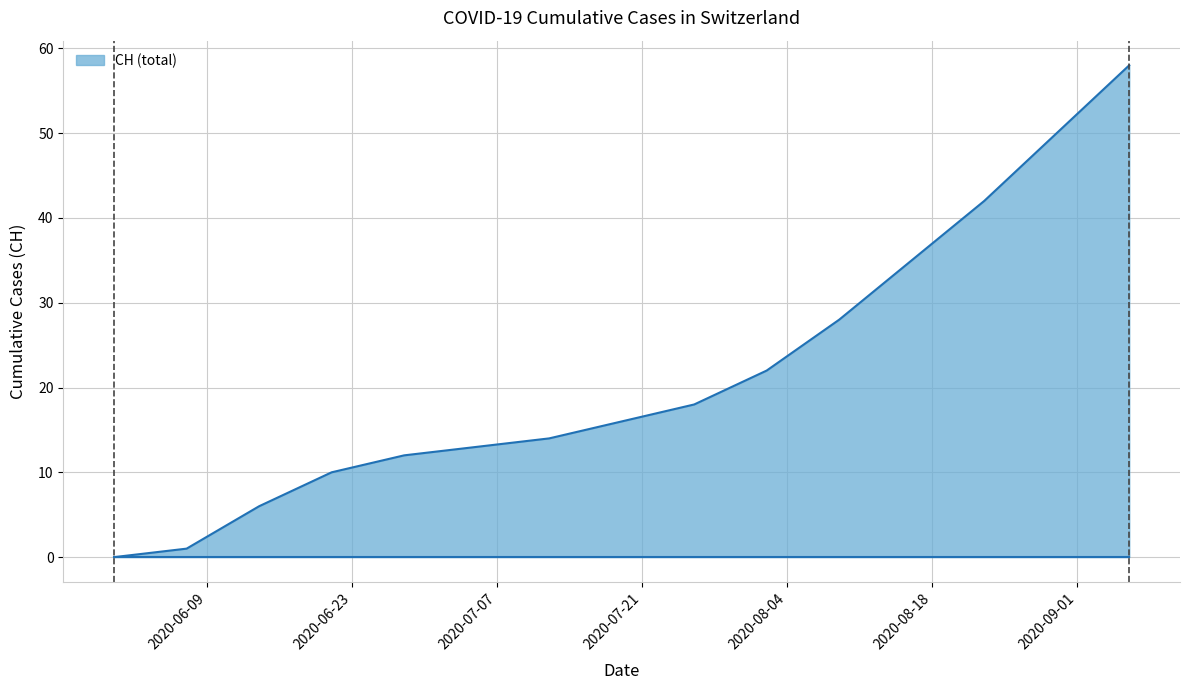

What is the maximum value shown in the chart?

58